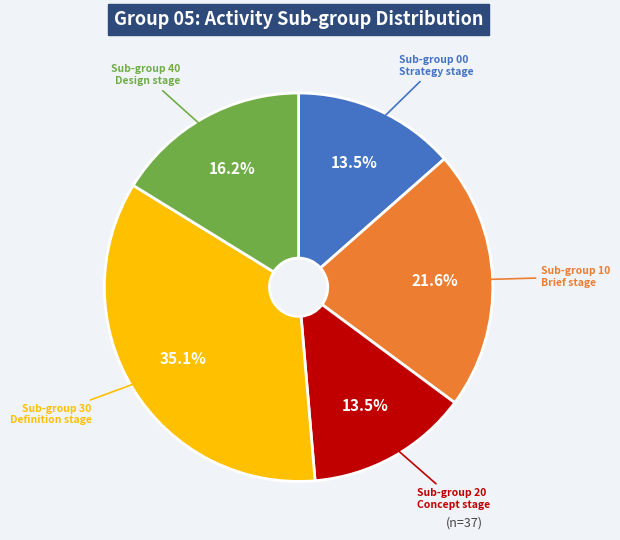

Which category has the biggest portion of the pie?

Sub-group 30 Definition stage